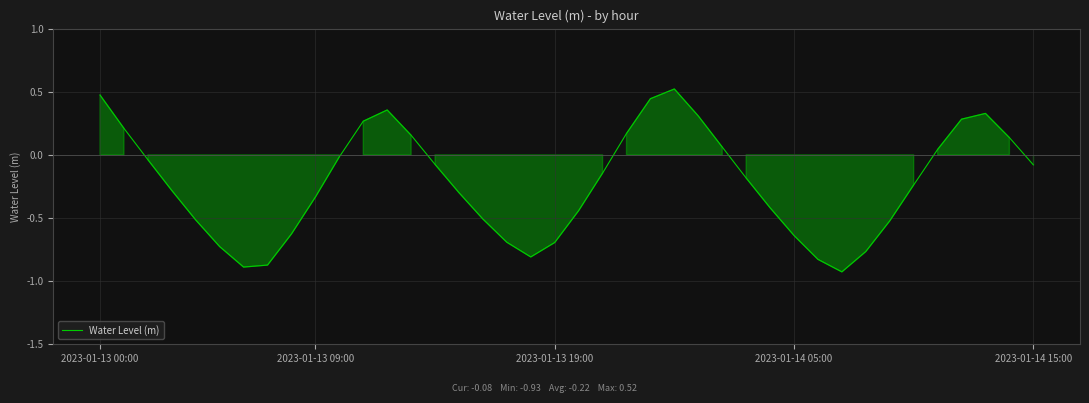

Is this an area chart (filled region under the line)?

Yes